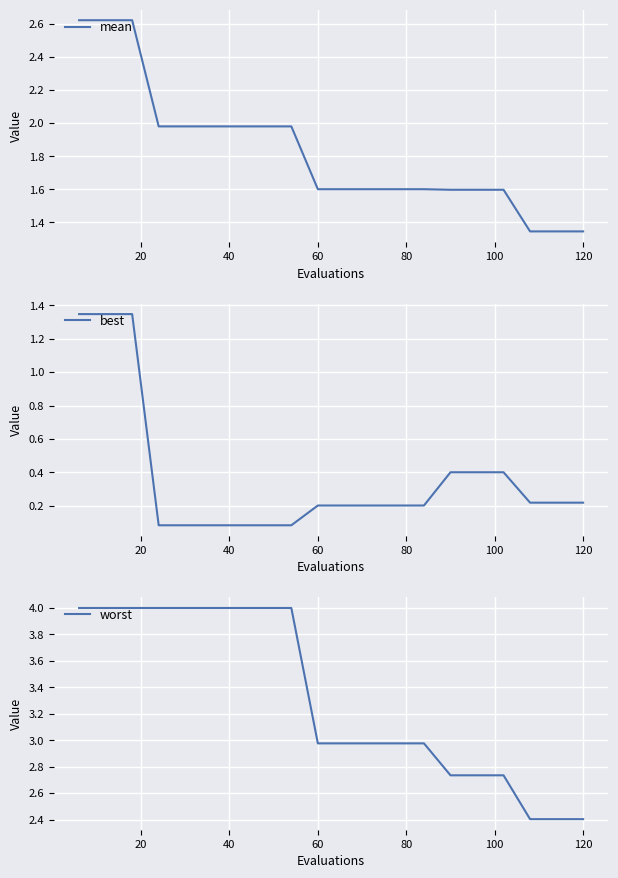

Reading left to right, extract all data points from this chart.

mean: 2.6	2.6	2.6	2.0	2.0	2.0	2.0	2.0	2.0	1.6	1.6	1.6	1.6	1.6	1.6	1.6	1.6	1.3	1.3	1.3
best: 1.3	1.3	1.3	0.1	0.1	0.1	0.1	0.1	0.1	0.2	0.2	0.2	0.2	0.2	0.4	0.4	0.4	0.2	0.2	0.2
worst: 4.0	4.0	4.0	4.0	4.0	4.0	4.0	4.0	4.0	3.0	3.0	3.0	3.0	3.0	2.7	2.7	2.7	2.4	2.4	2.4